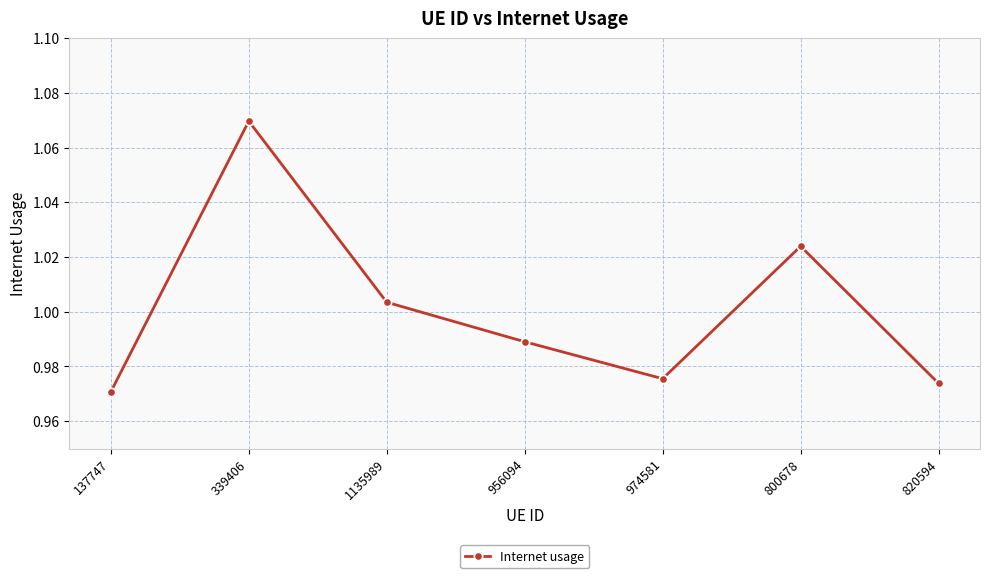

Which has a higher value, 956094 or 974581?

956094